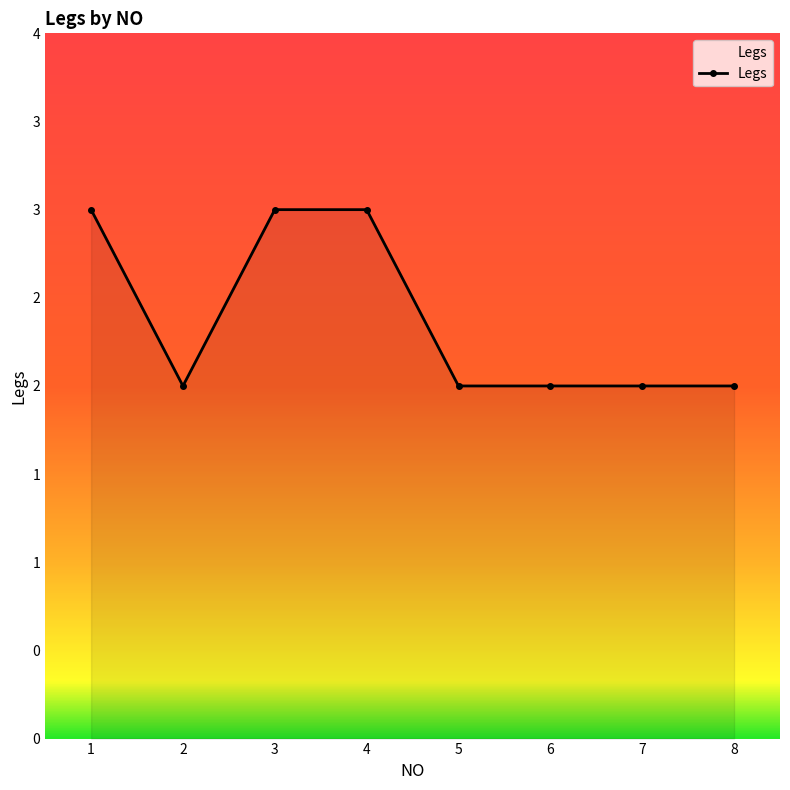

Approximately how many times larger is the value at 3 compared to 5?

1.5